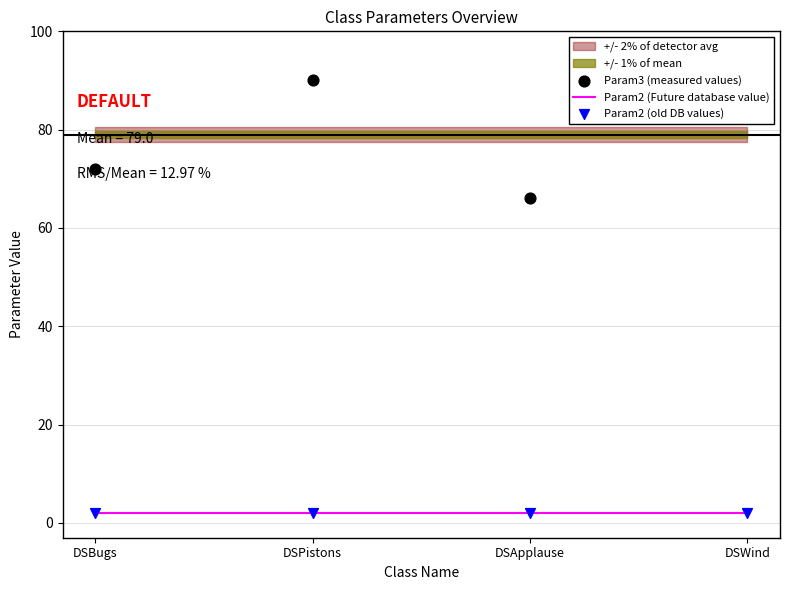

Which series has the largest total across all categories?

Param3 (measured values)